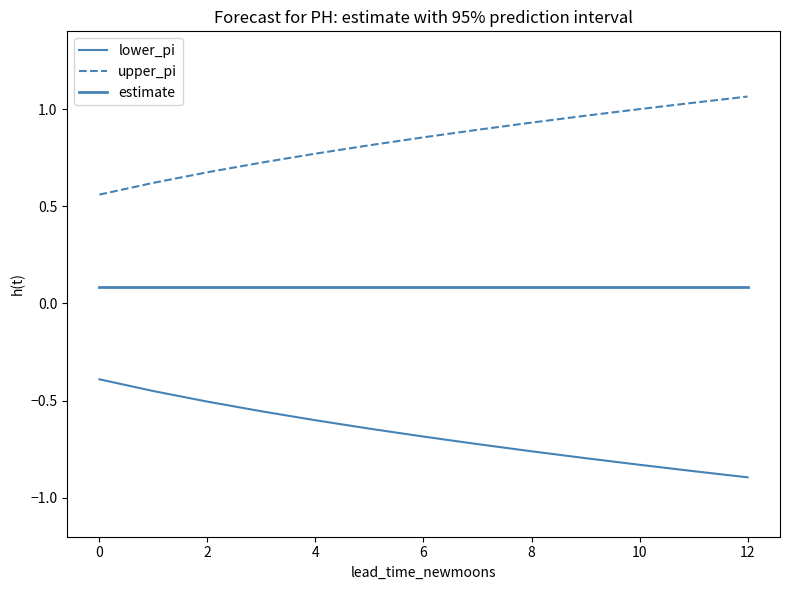

How many lines are shown in the chart?

3